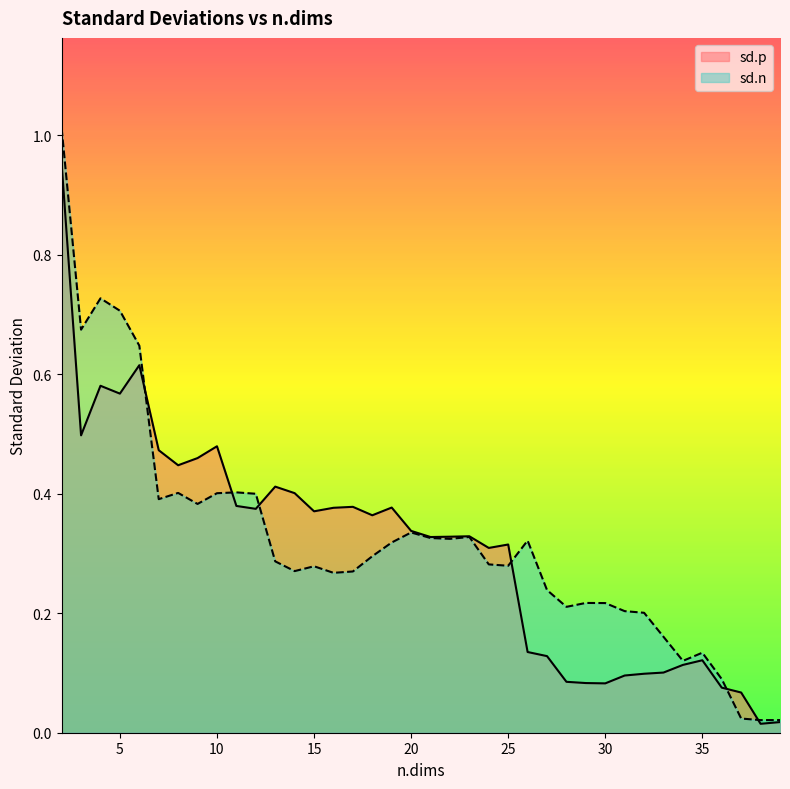

Is the value of sd.p at 25 greater than the value of sd.n at 4?

No